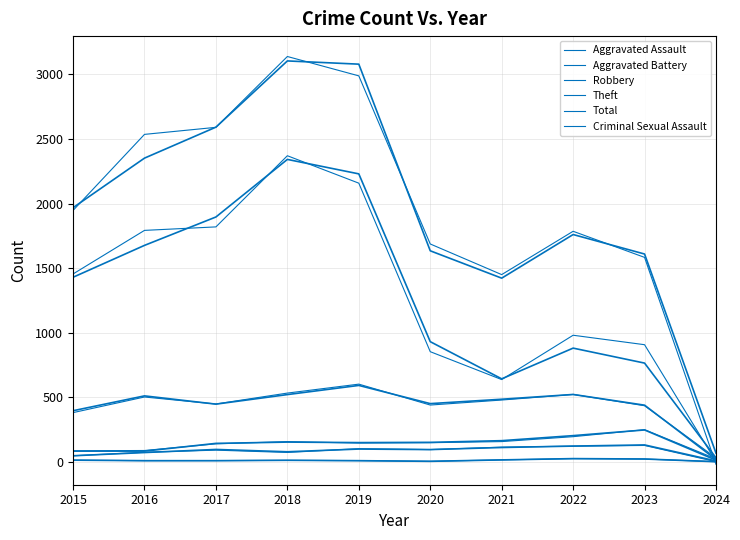

At 2021, list the series in order from smallest to largest.

Criminal Sexual Assault, Aggravated Assault, Aggravated Battery, Robbery, Theft, Total